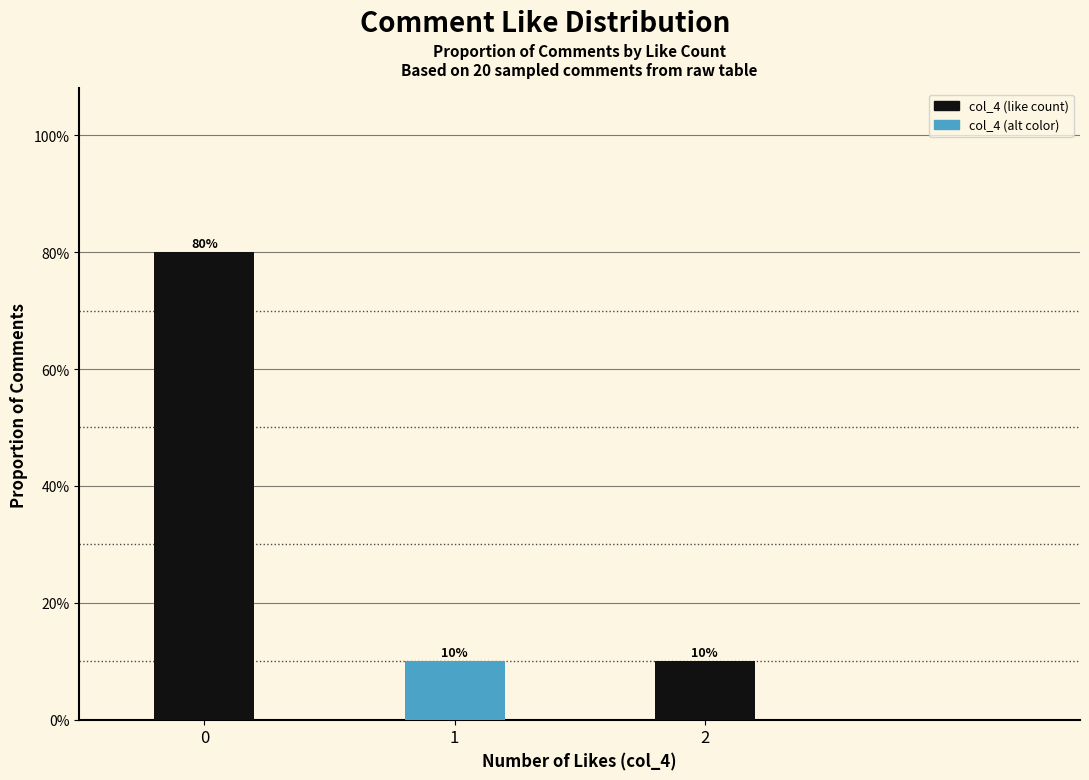

Count the number of data series in this chart.

1